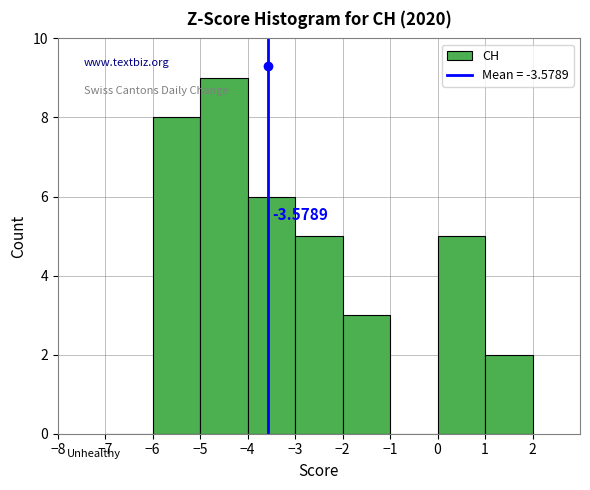

Over which range of the x-axis is the bar tallest?

-5 to -4